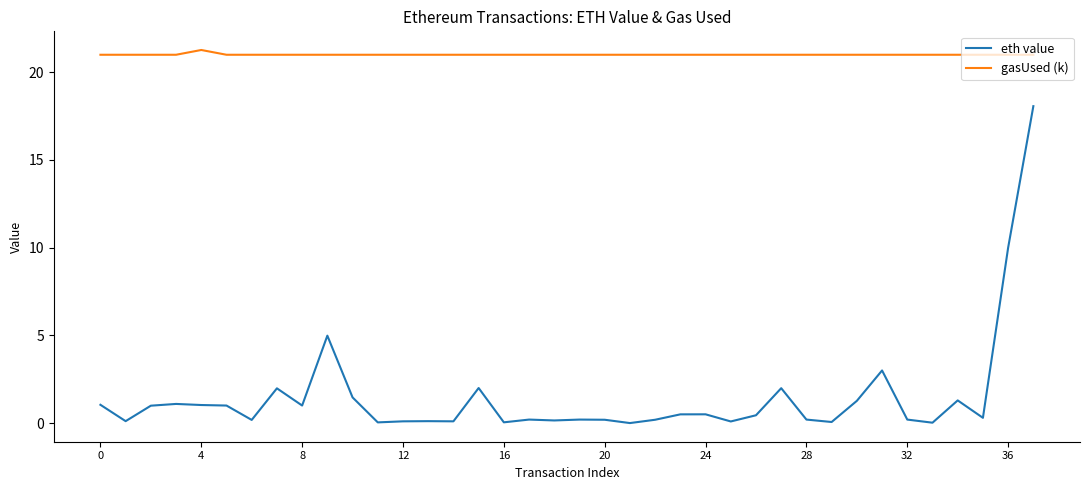

Rank the series by their average value, from highest to lowest.

gasUsed (k), eth value